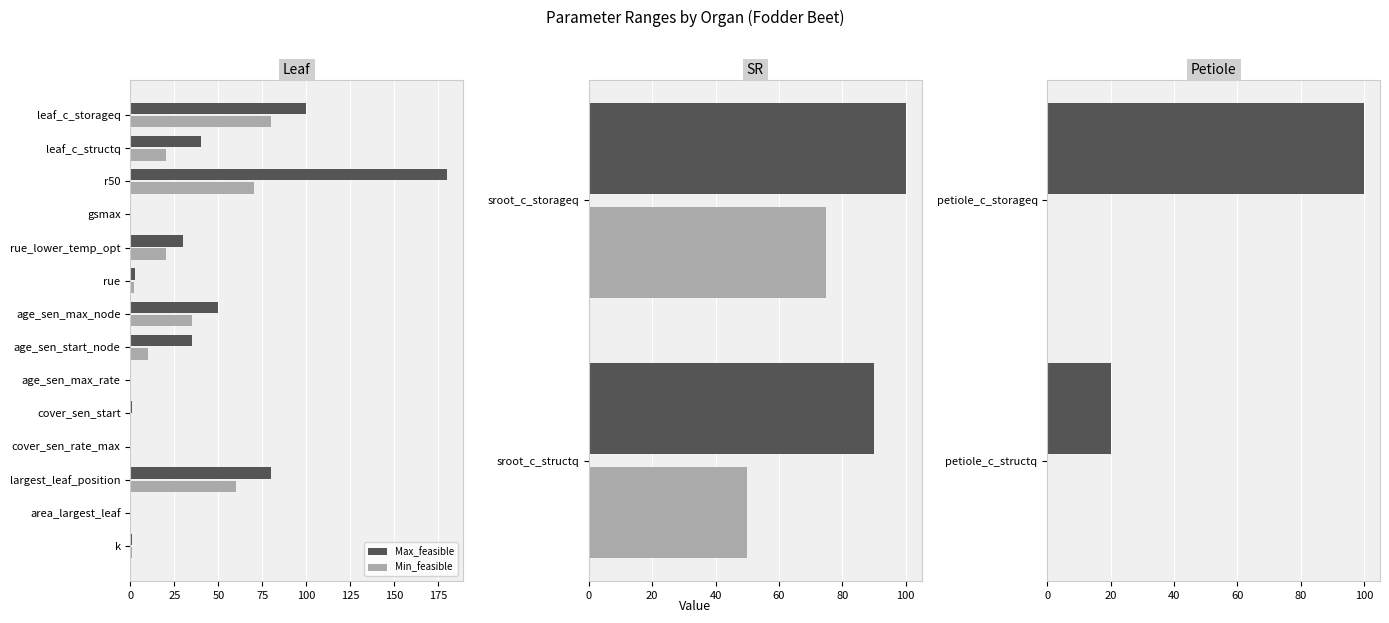

Which has a higher value, petiole_c_storageq or petiole_c_structq?

petiole_c_storageq